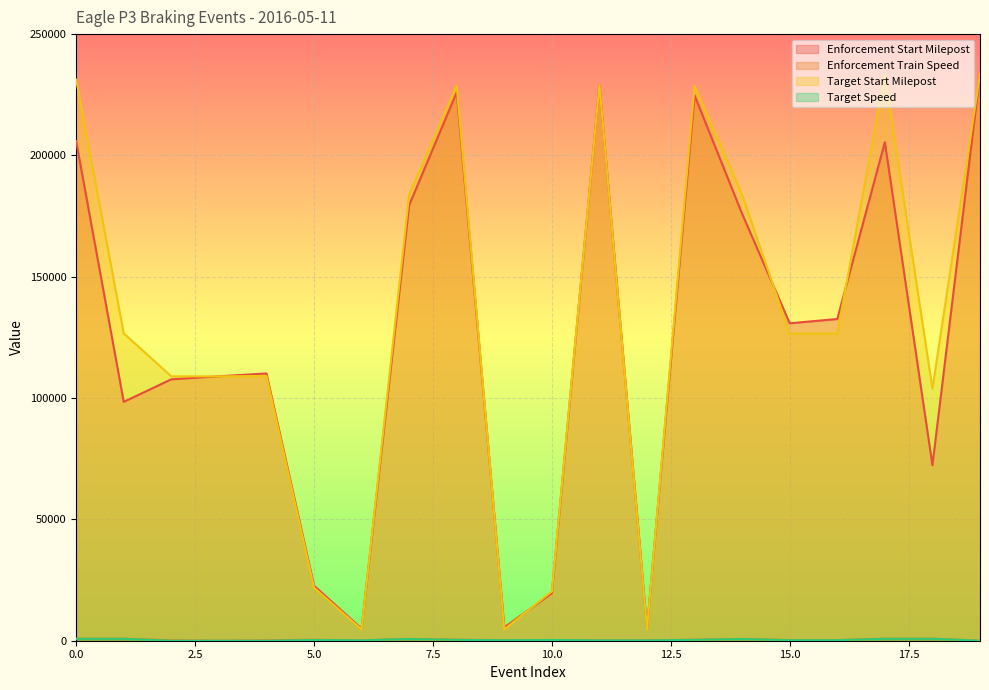

Which series changed the most between 5 and 7?

Target Start Milepost